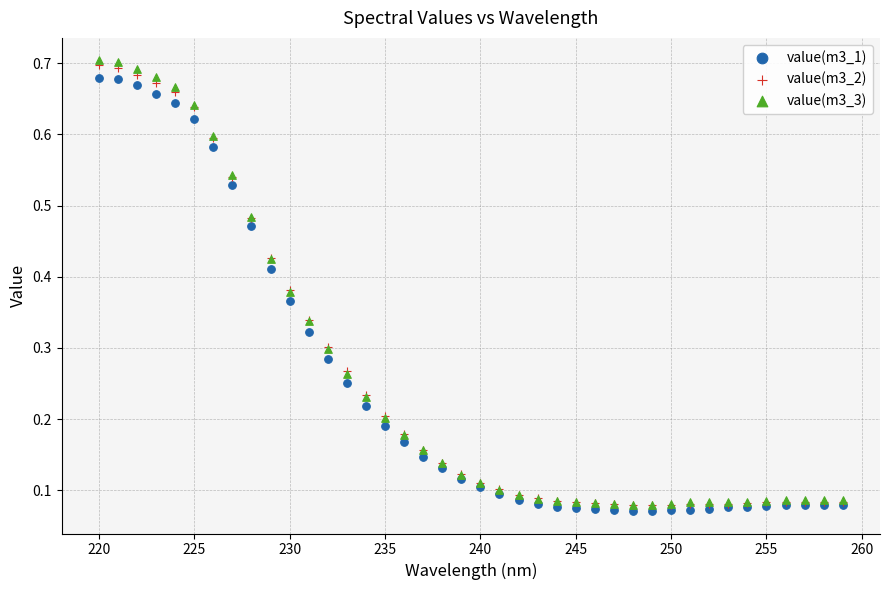

What are all the series names shown in the legend?

value(m3_1), value(m3_2), value(m3_3)